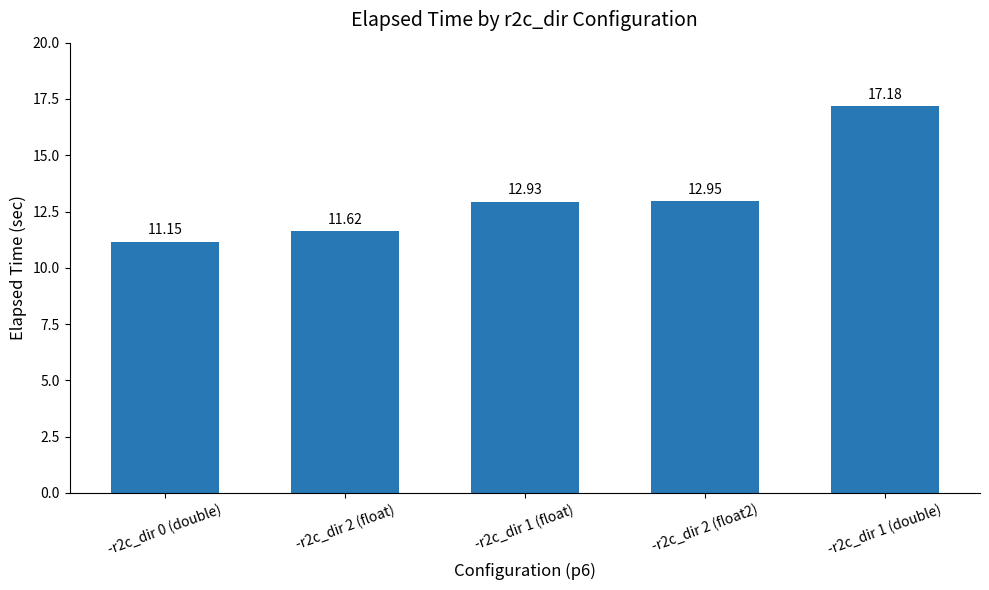

List the labels in order of value, smallest first.

-r2c_dir 0 (double), -r2c_dir 2 (float), -r2c_dir 1 (float), -r2c_dir 2 (float2), -r2c_dir 1 (double)